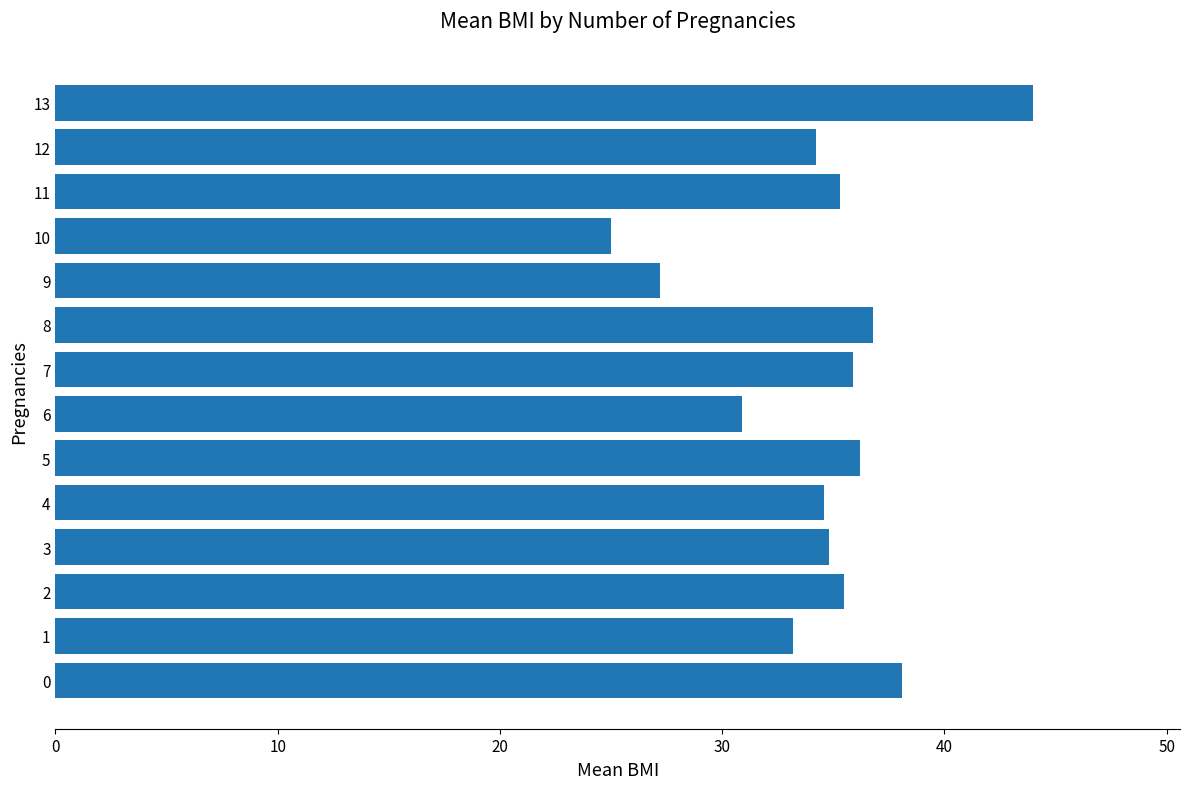

What is the change in value from 6 to 8?

+5.9